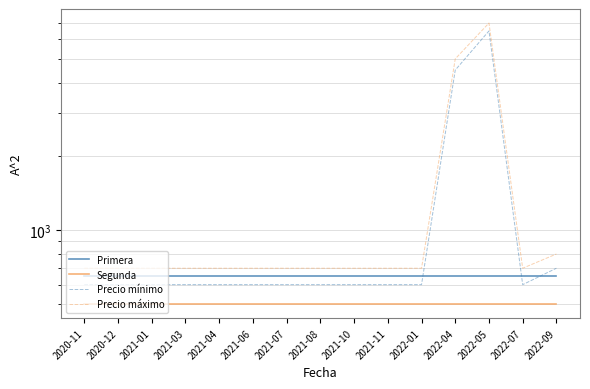

Is the value of Precio máximo at 2021-06 greater than the value of Precio mínimo at 2021-10?

Yes